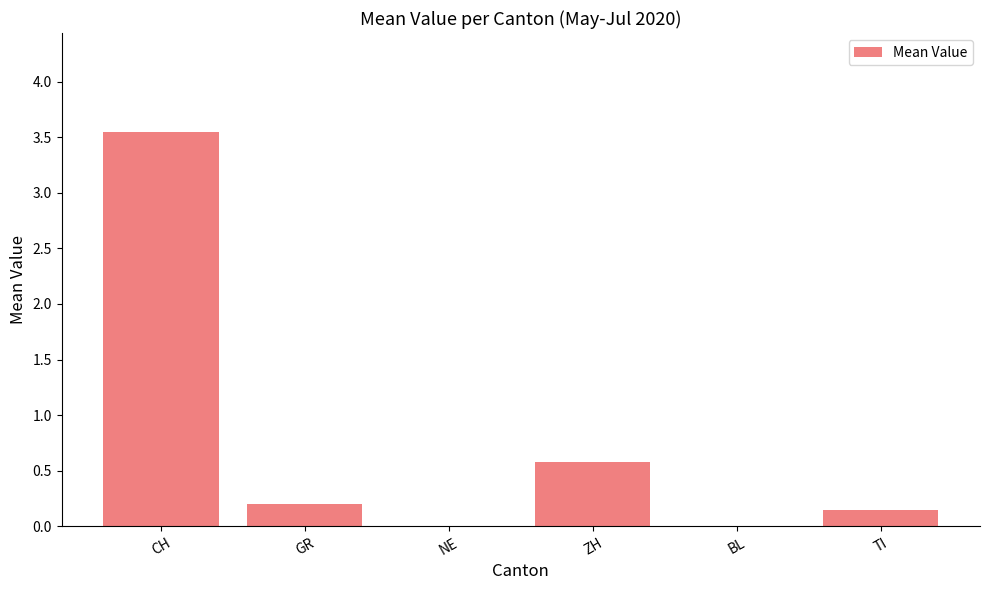

Which category has the highest value across all series?

CH